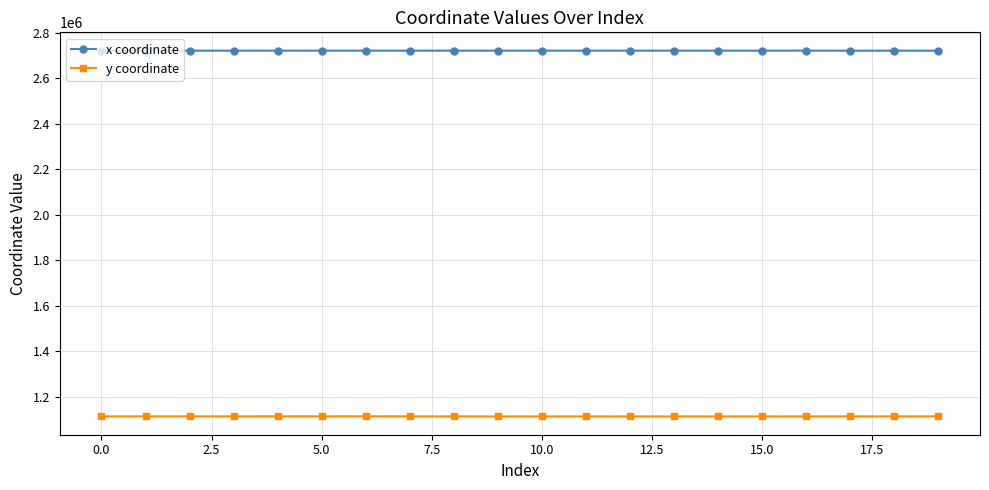

What is the average value of the y coordinate series?

1114105.5